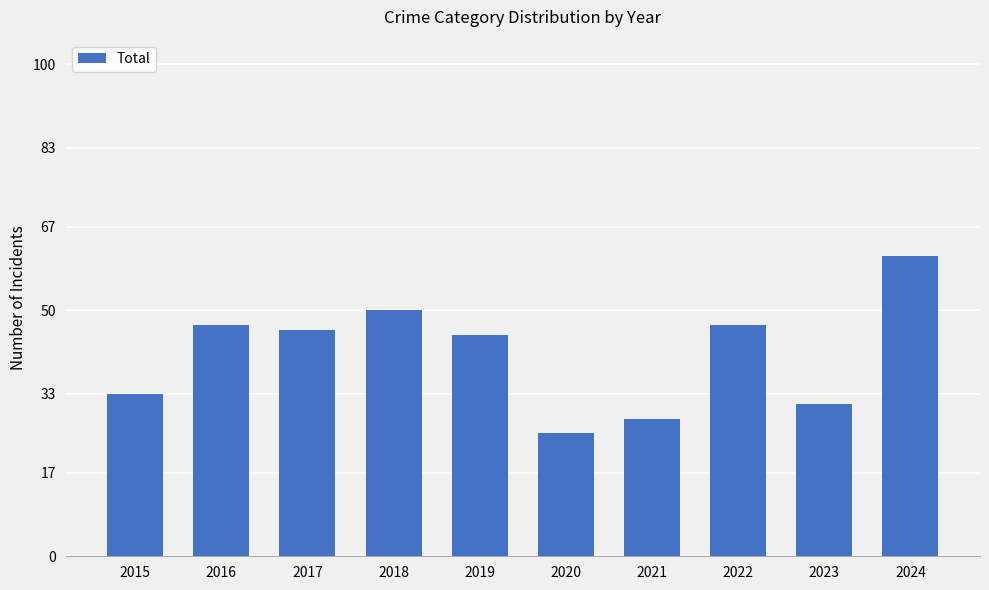

Approximately how many times larger is the value at 2020 compared to 2023?

0.8